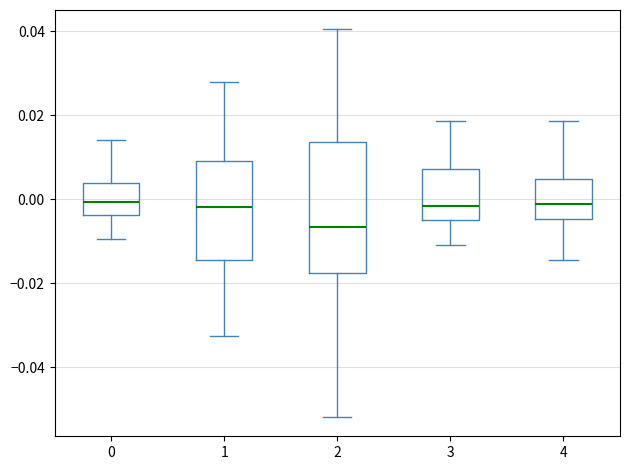

Which box is the tallest, from its lower edge to its upper edge?

2